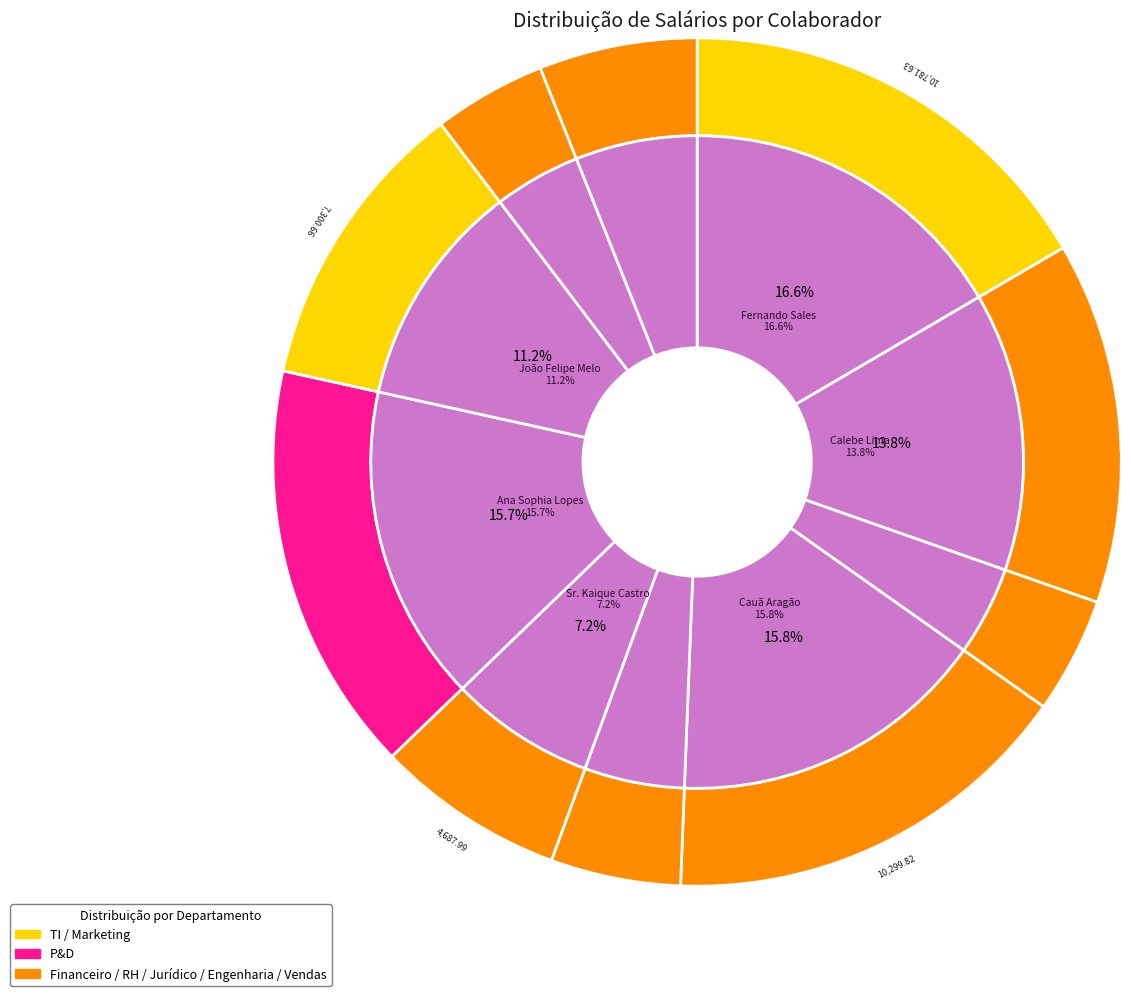

Which slice is the largest?

Fernando Sales